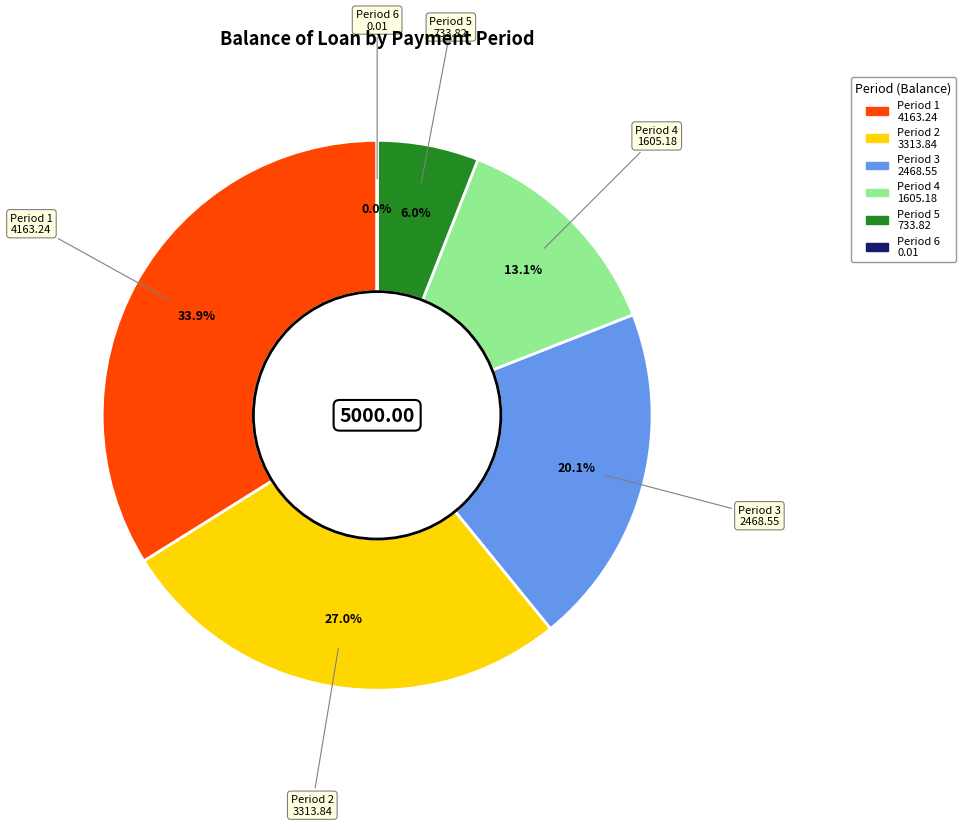

Which has a higher value, Period 5 733.82 or Period 1 4163.24?

Period 1 4163.24